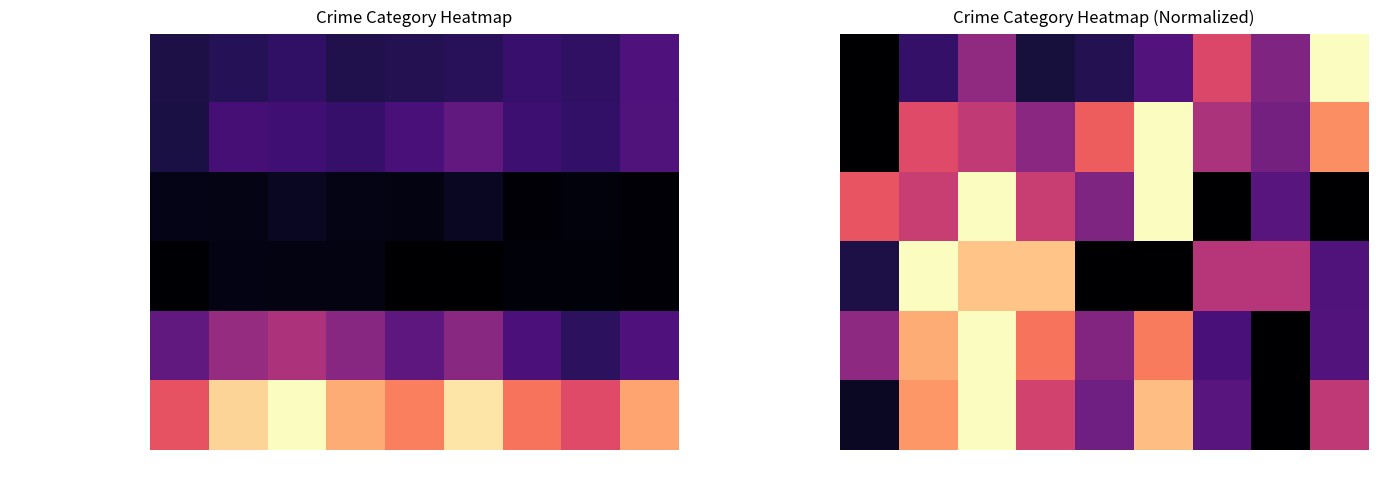

Is it true that Aggravated Battery equals 0.3 at 2017?

False